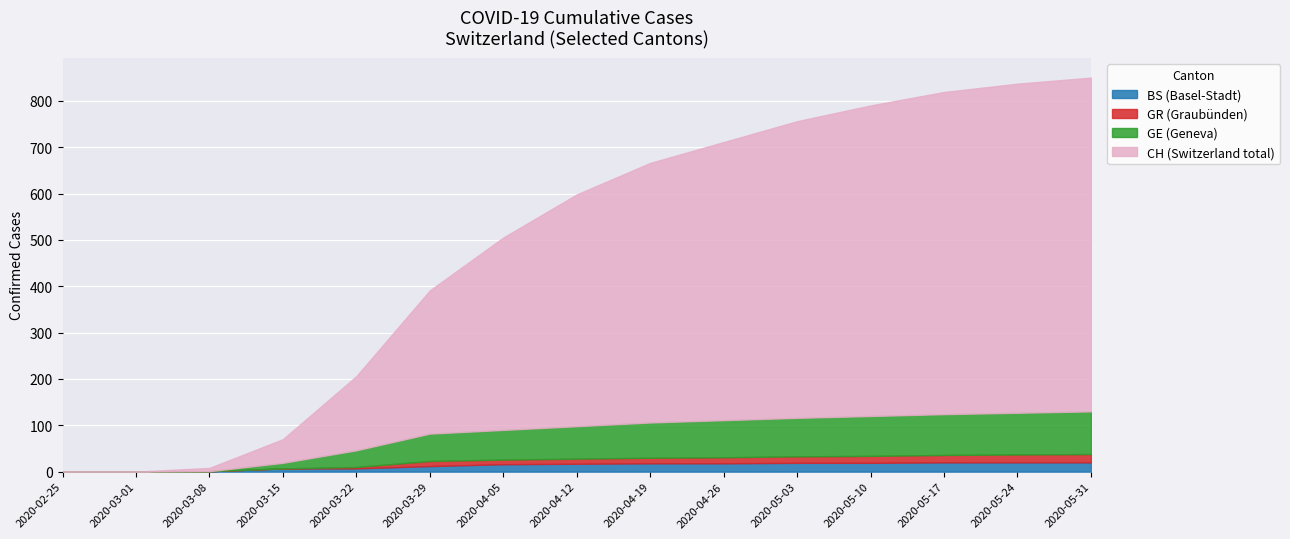

Is the value of BS at 2020-05-03 greater than the value of GR at 2020-04-19?

Yes